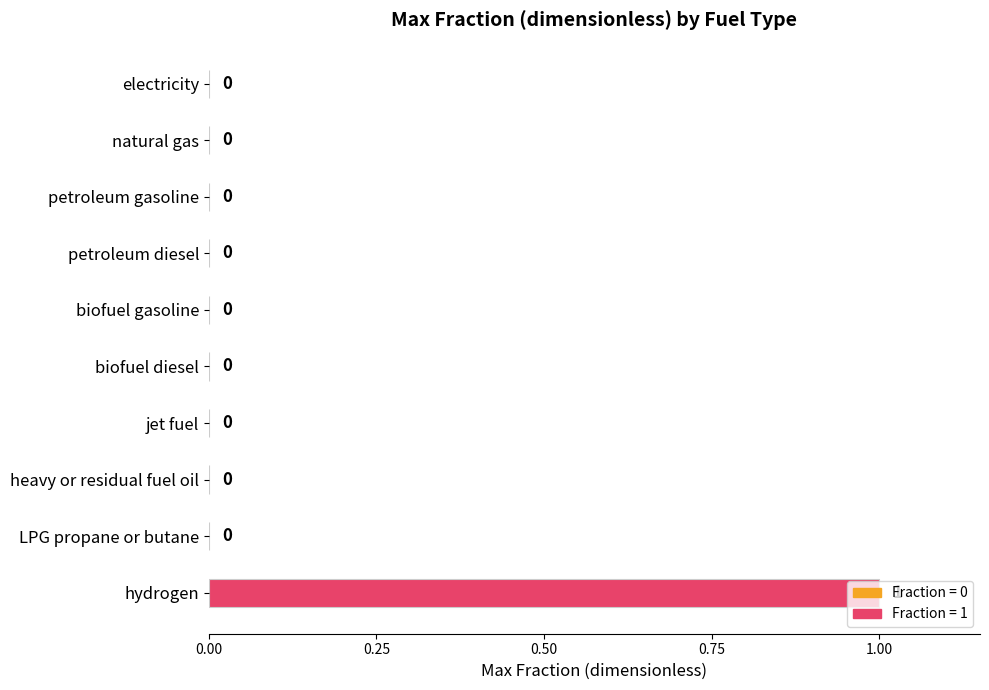

What is the change in value from electricity to hydrogen?

+1